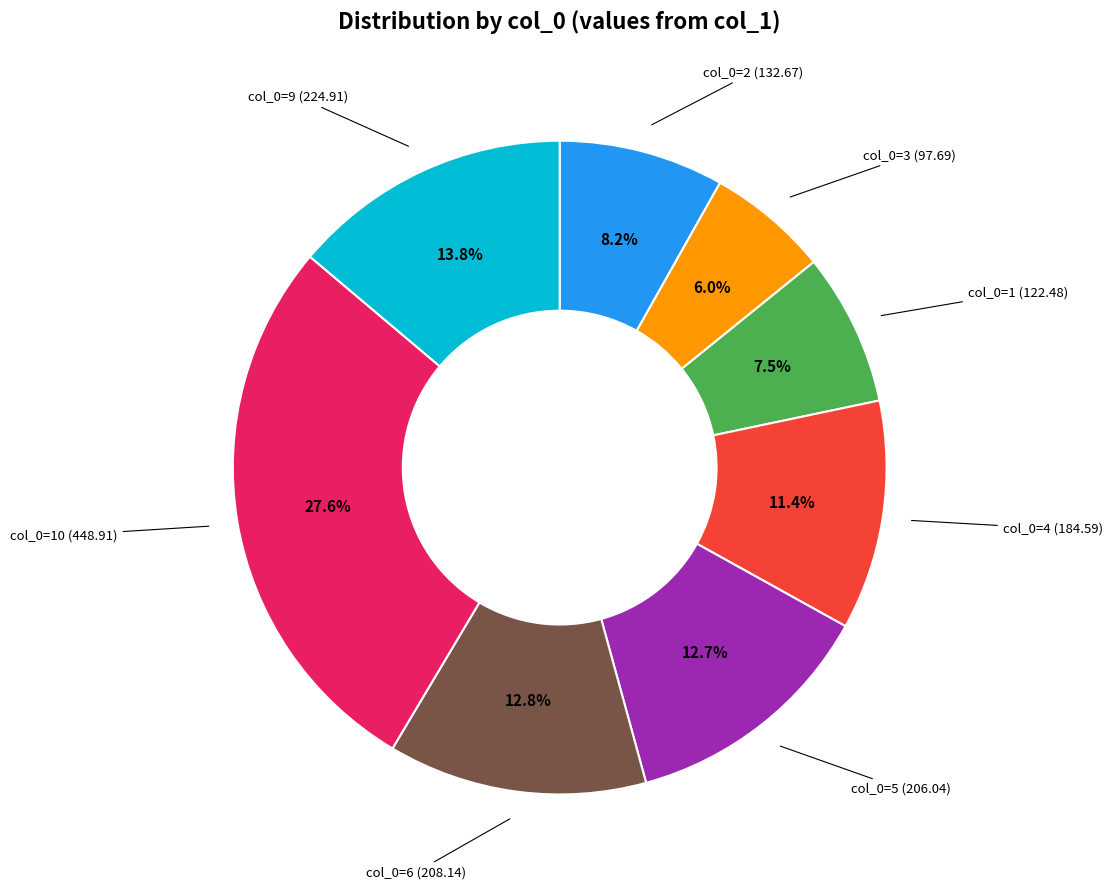

Is there a majority slice in this chart?

No